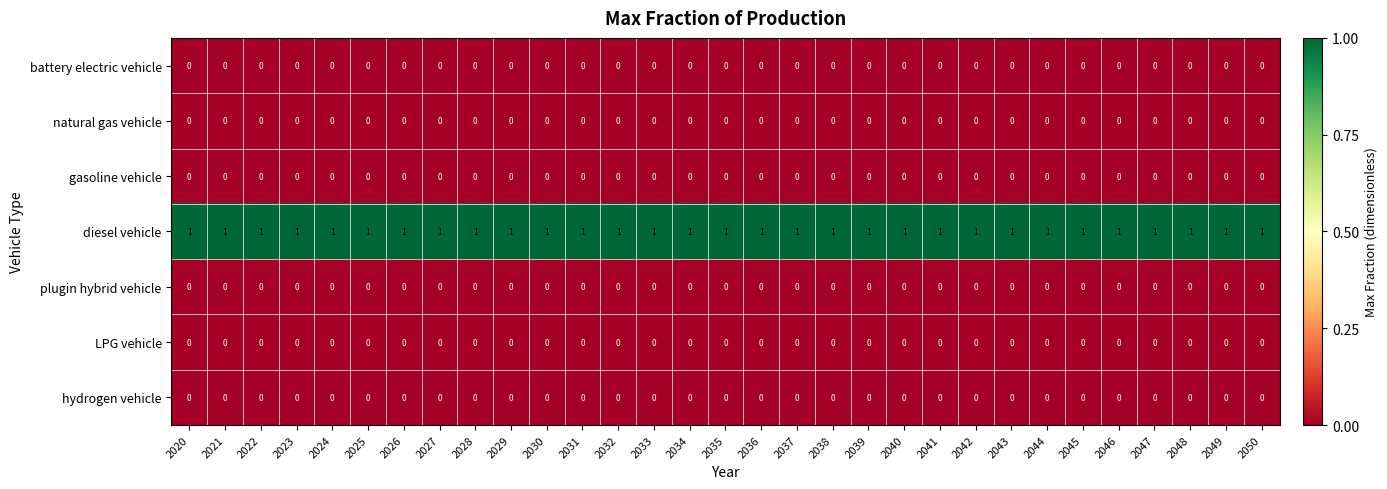

The diesel vehicle series shows 1 at 2044. True or false?

True